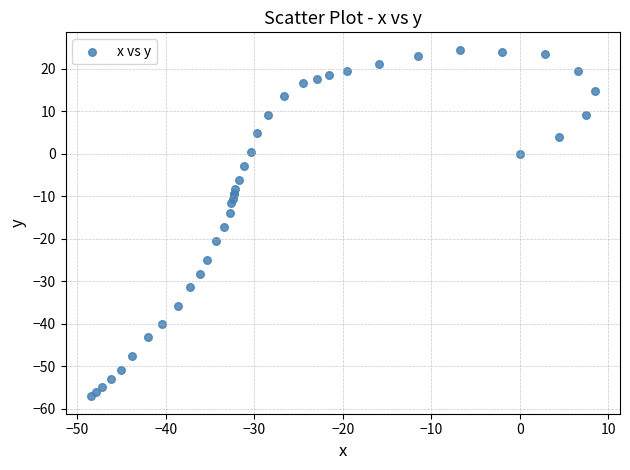

What Y value in the scatter plot is closest to -16?

-17.2